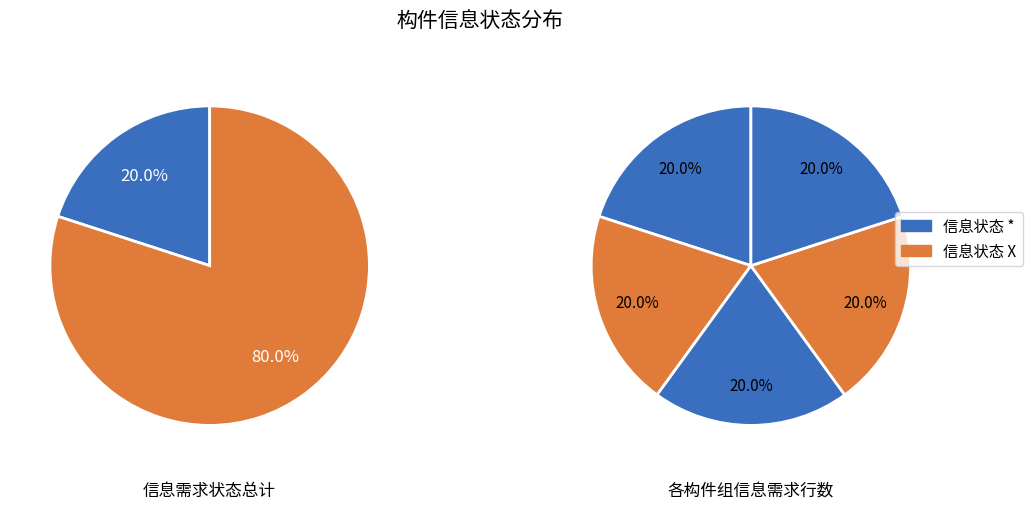

True or false: 2 accounts for 0% of the total.

True